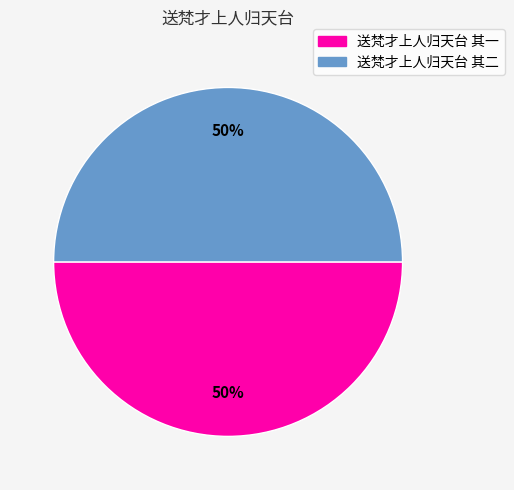

To the nearest percent, what is the average slice percentage?

50%